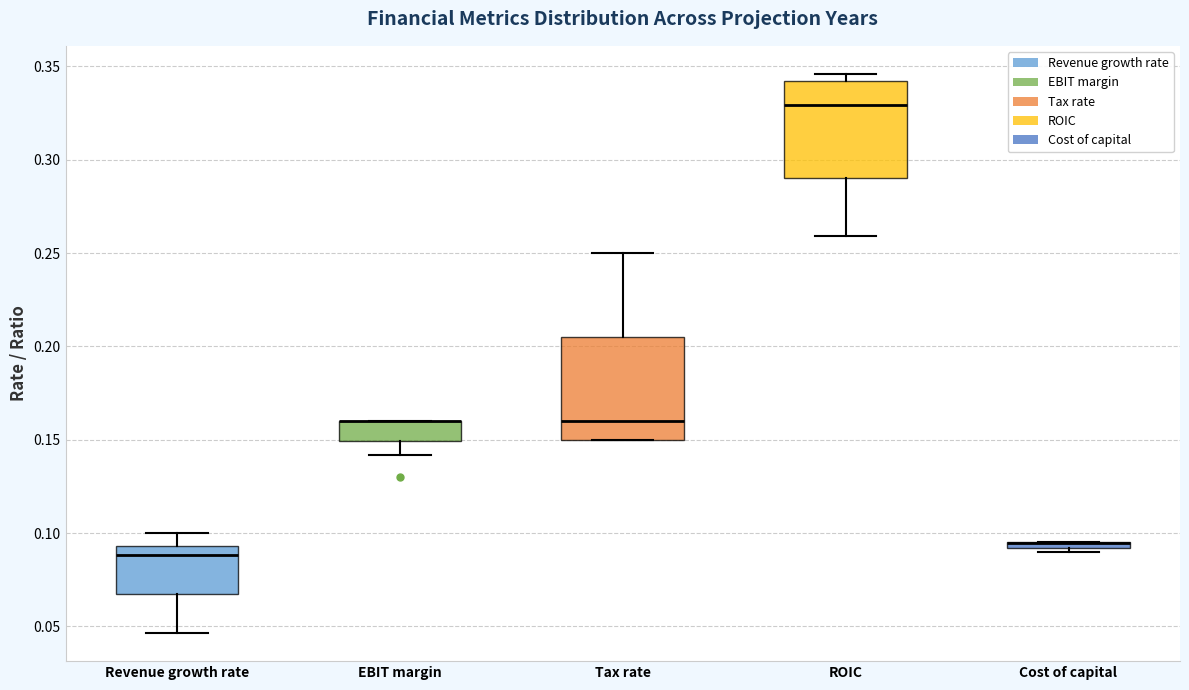

Where does the median line of the box for Revenue growth rate sit on the y-axis? The values are not printed on the chart, so give them approximately, as read against the axis.

0.090